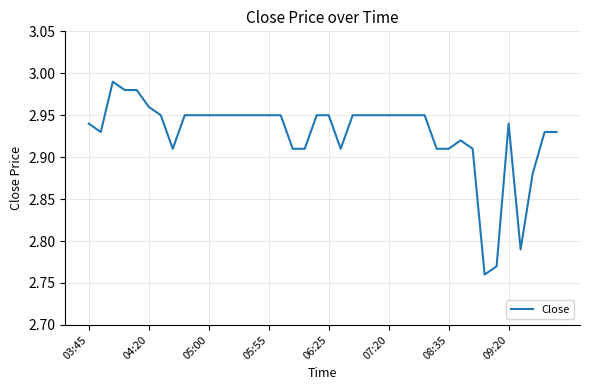

What is the sum of all values?

117.1